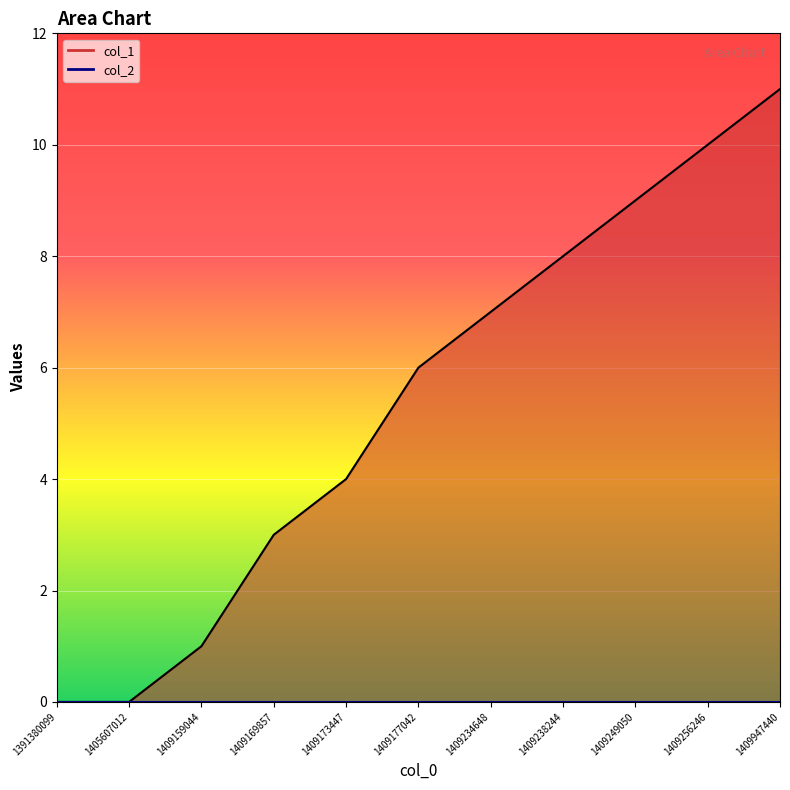

What is the maximum value shown in the chart?

11